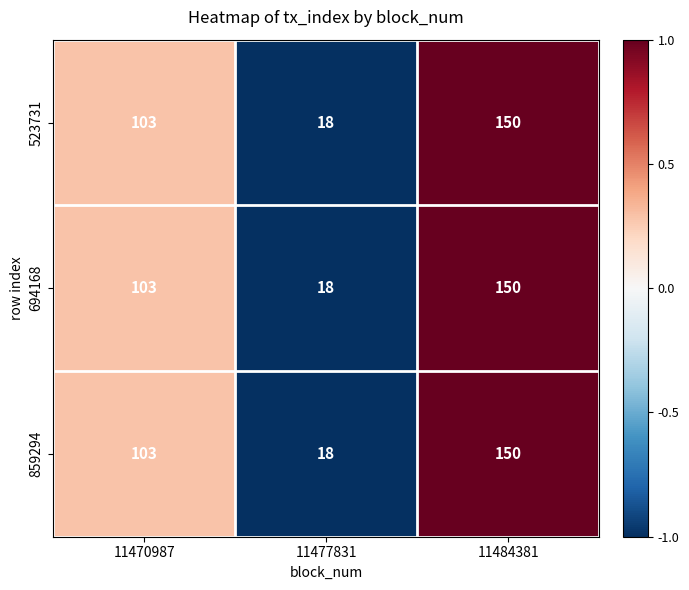

What is the total value across all series at 11470987?

309